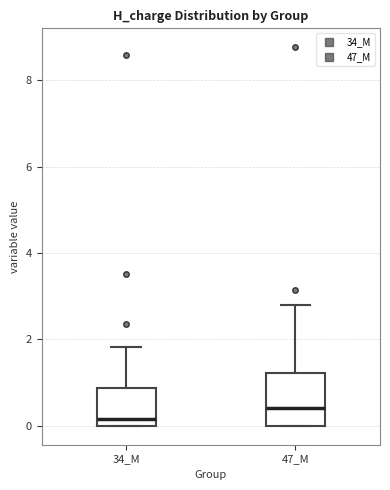

Reading left to right, transcribe this box plot: for each box, give where its median line is, the range the box spans, and where its two whiskers end, as read against the y-axis. The values are not printed on the chart, so give them approximately, as read against the axis.

34_M: median 0.2, box 0.0 to 0.8, whiskers 0.0 to 1.8
47_M: median 0.4, box 0.0 to 1.2, whiskers 0.0 to 2.8